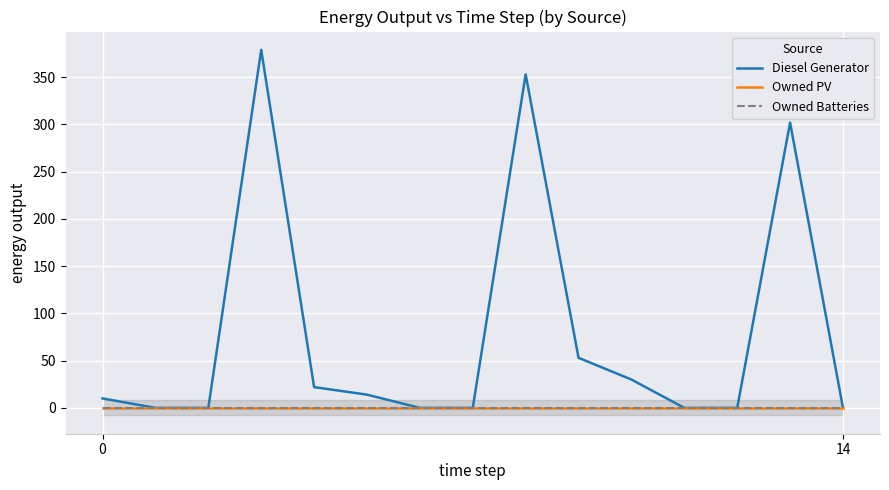

Reading left to right, transcribe all the data shown in this chart.

Diesel Generator: 10	0	0	379	22	14	0	0	353	53	30	0	0	302	0
Owned PV: 0	0	0	0	0	0	0	0	0	0	0	0	0	0	0
Owned Batteries: 0	0	0	0	0	0	0	0	0	0	0	0	0	0	0